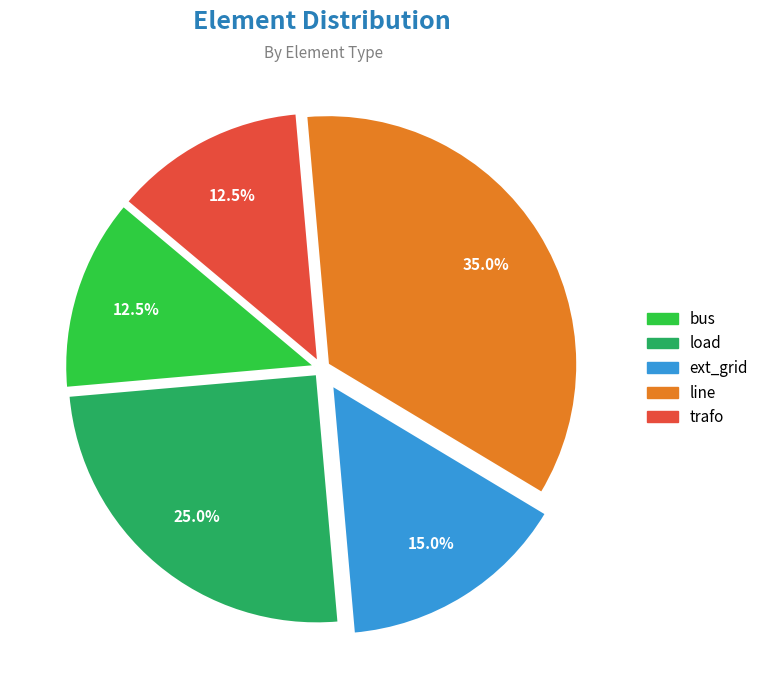

What percentage is NOT represented by trafo?

87.5%